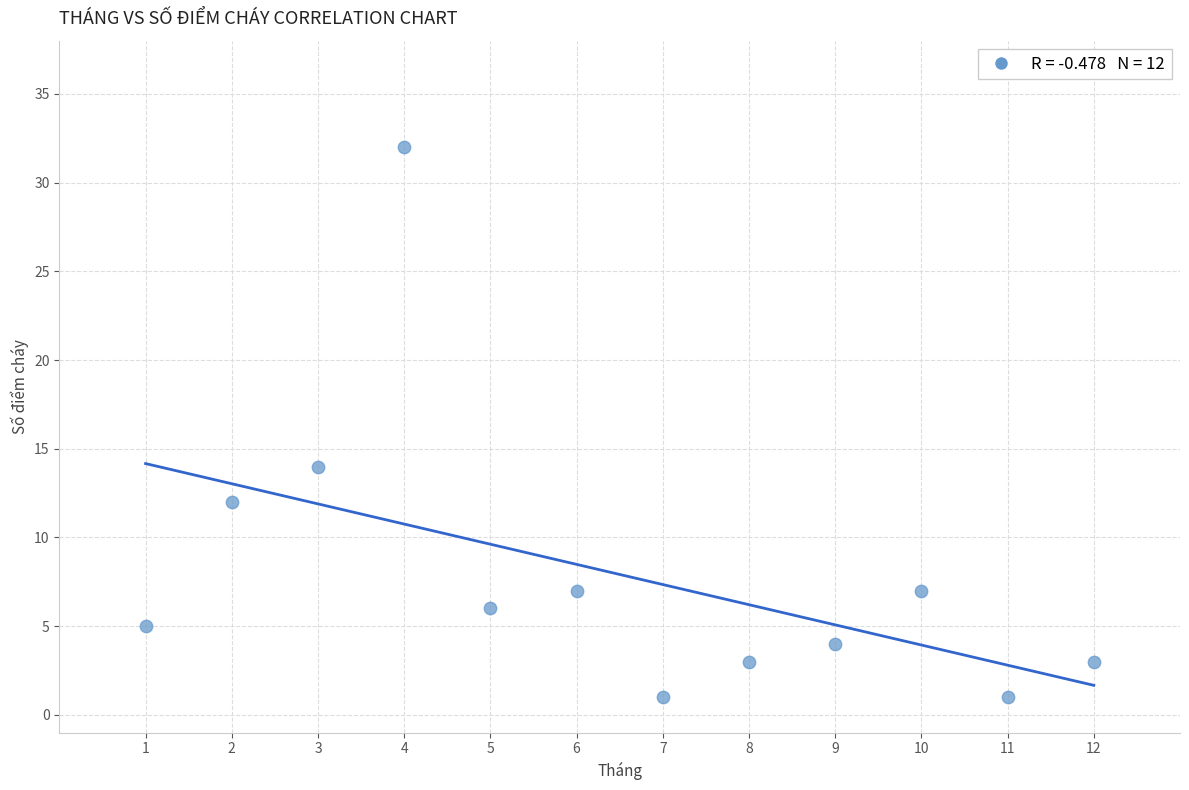

What Y value in the scatter plot is closest to 16?

14